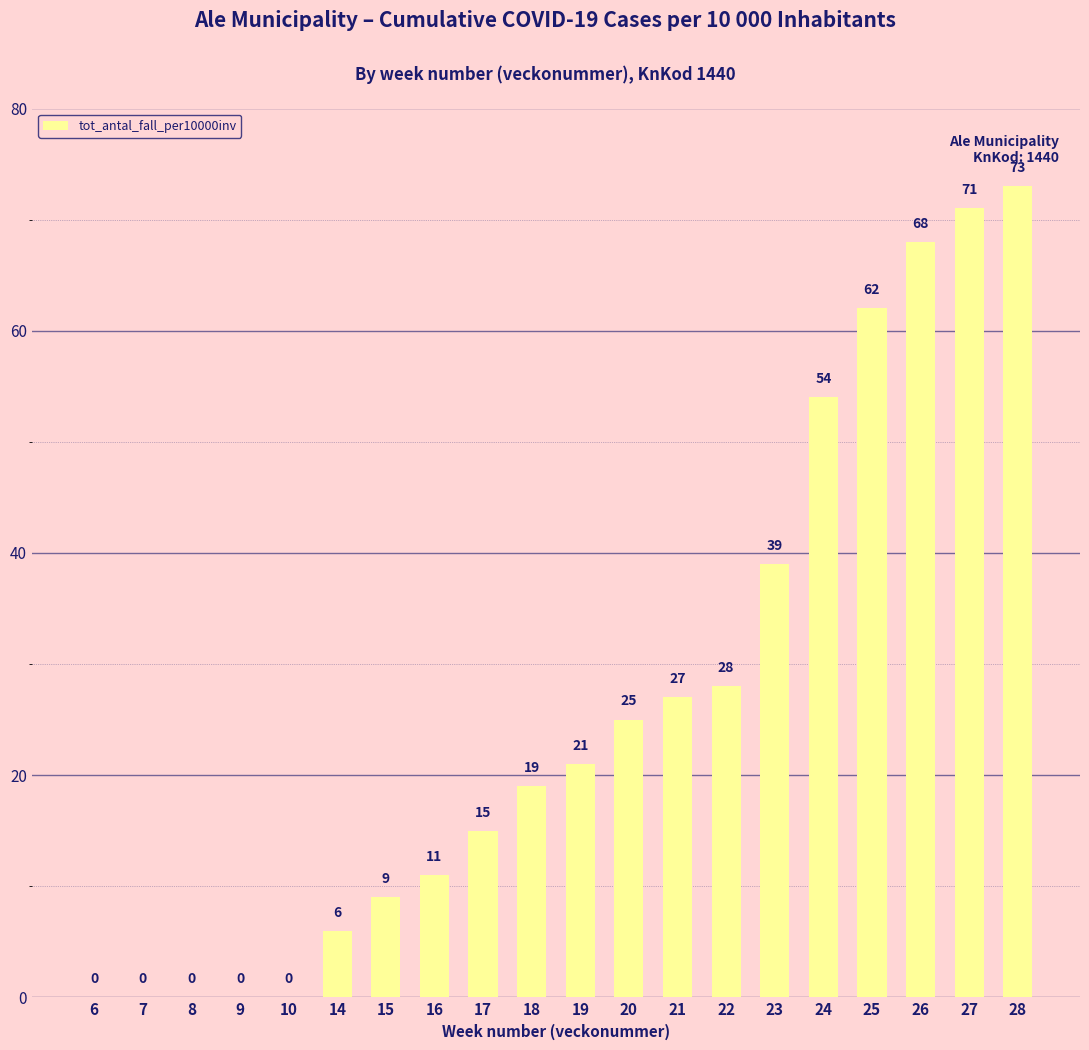

How many distinct data groups are displayed?

1